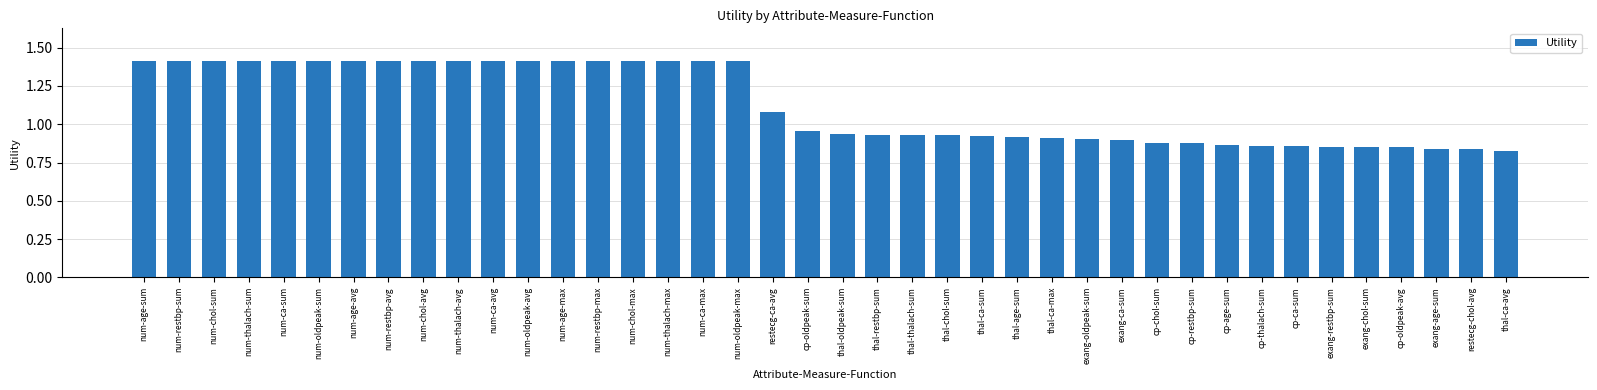

What is the sum of all values?

45.2